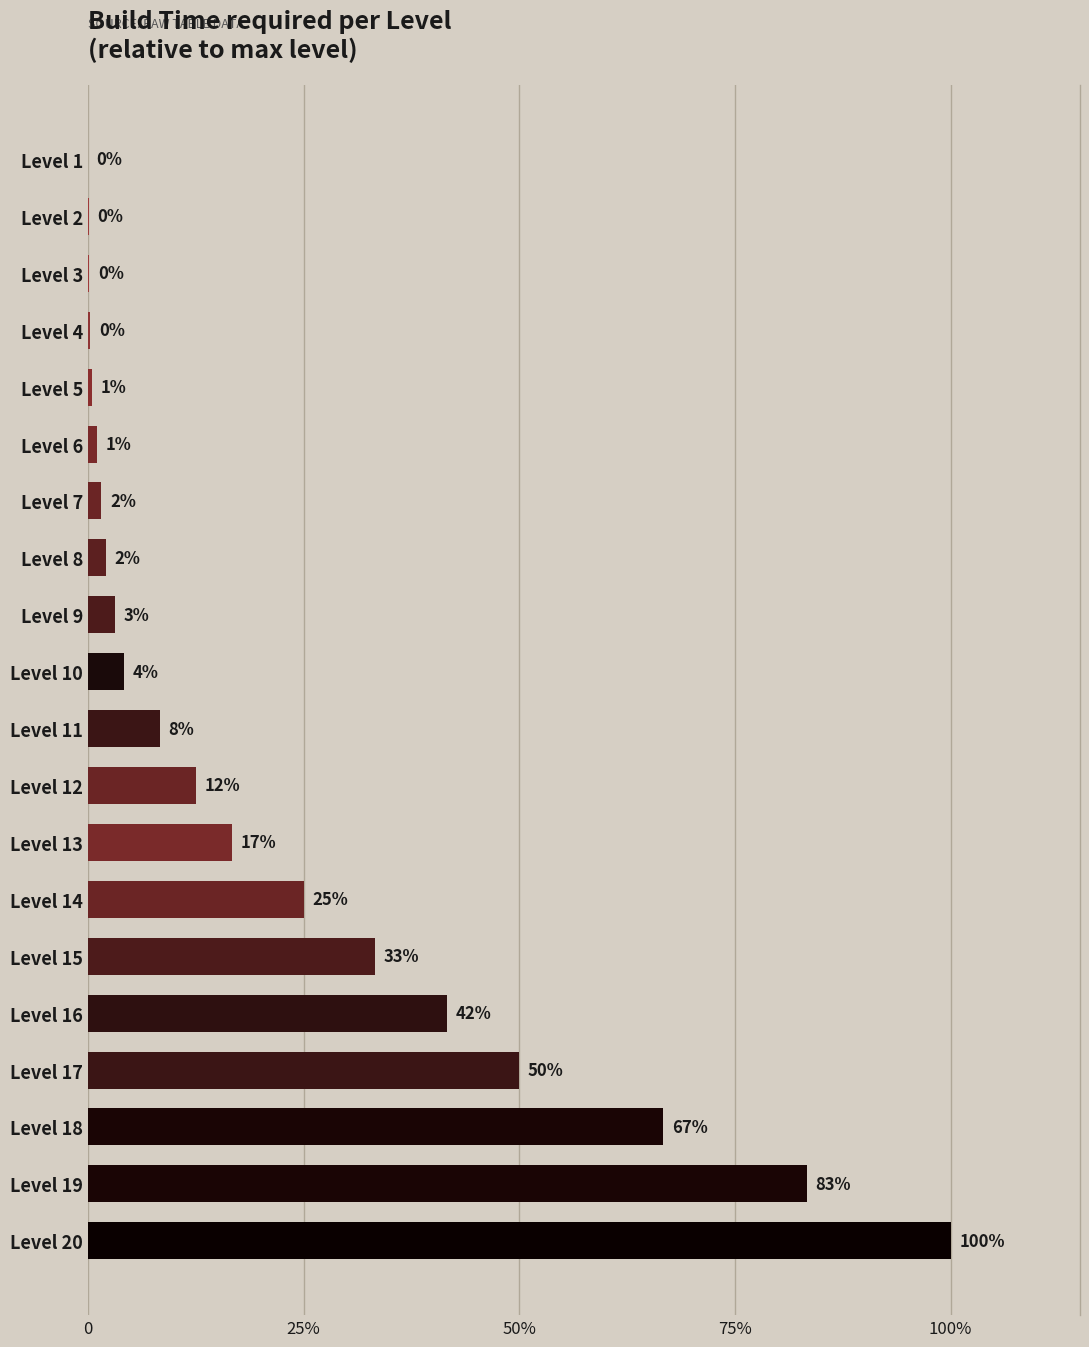

Are the bars horizontal?

Yes